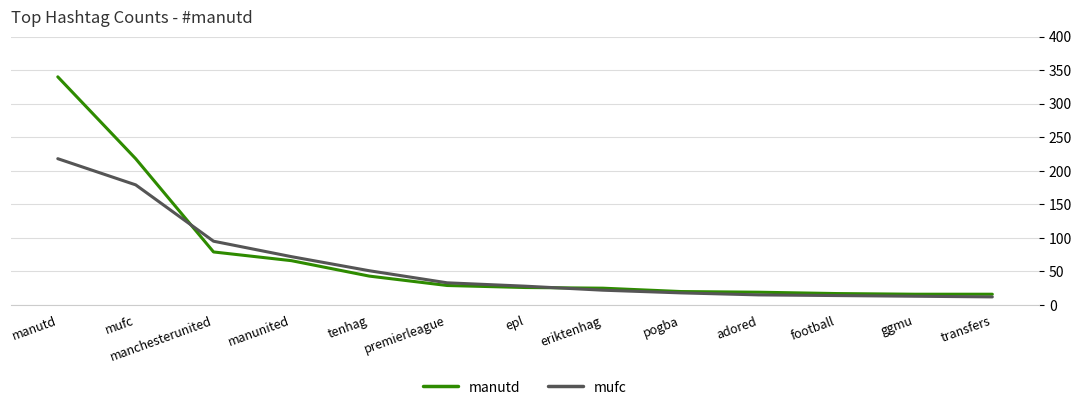

The mufc series shows 33 at premierleague. True or false?

True